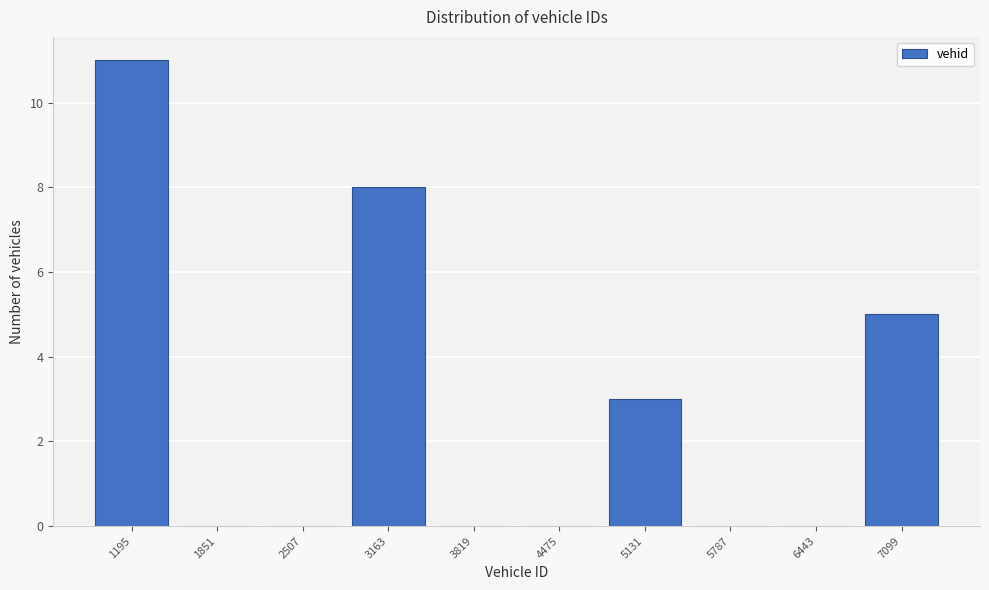

Reading left to right, list all the values displayed in this chart.

1195=11	1851=0	2507=0	3163=8	3819=0	4475=0	5131=3	5787=0	6443=0	7099=5